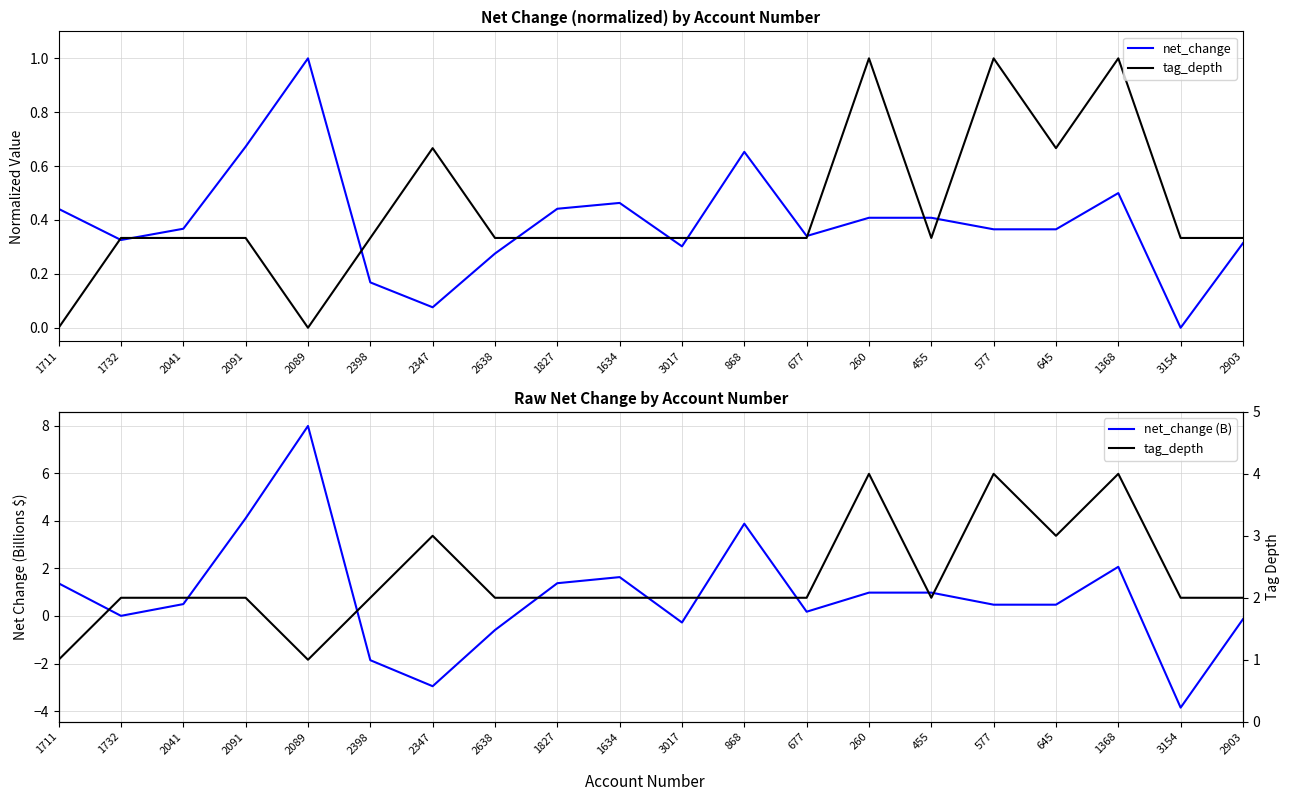

List the labels in order of tag_depth value, smallest first.

1711, 2089, 1732, 2041, 2091, 2398, 2638, 1827, 1634, 3017, 868, 677, 455, 3154, 2903, 2347, 645, 260, 577, 1368